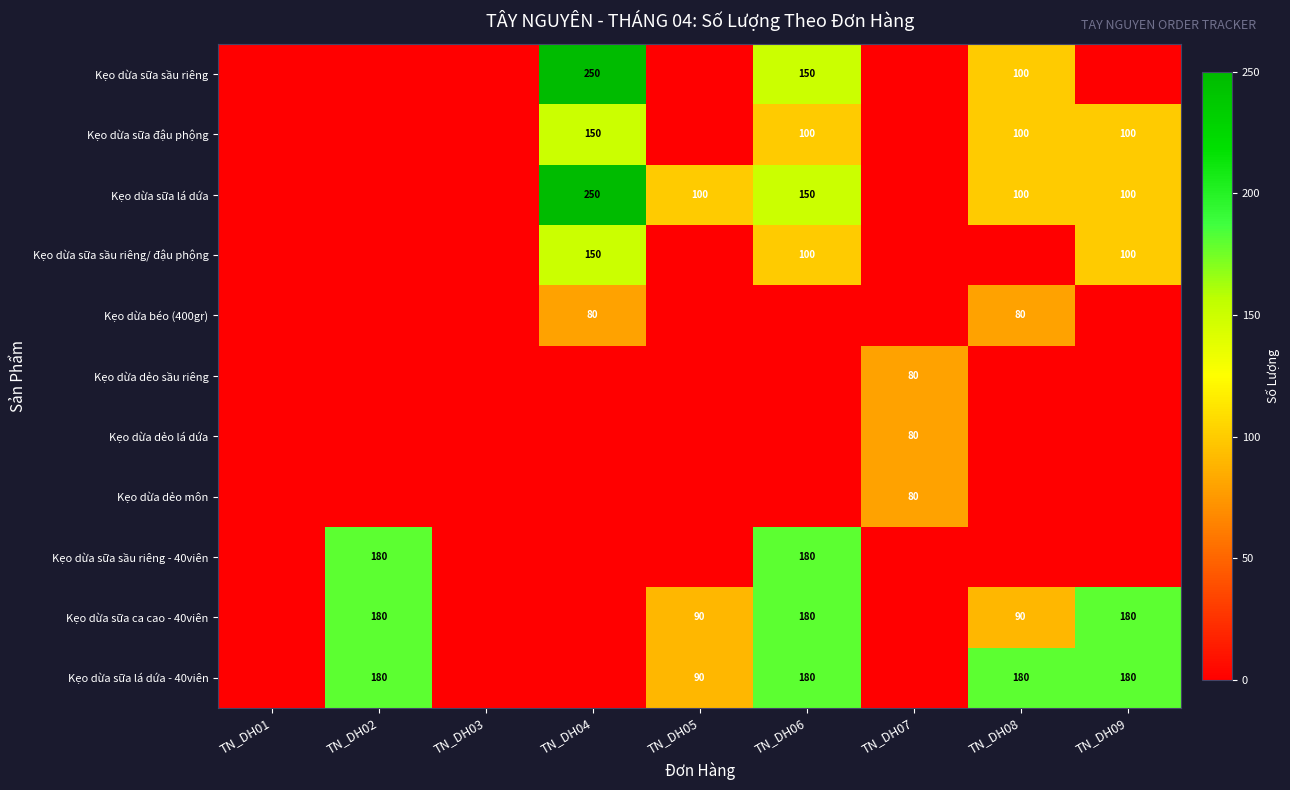

The value of Kẹo dừa béo (400gr) at TN_DH04 is 141. True or false?

False